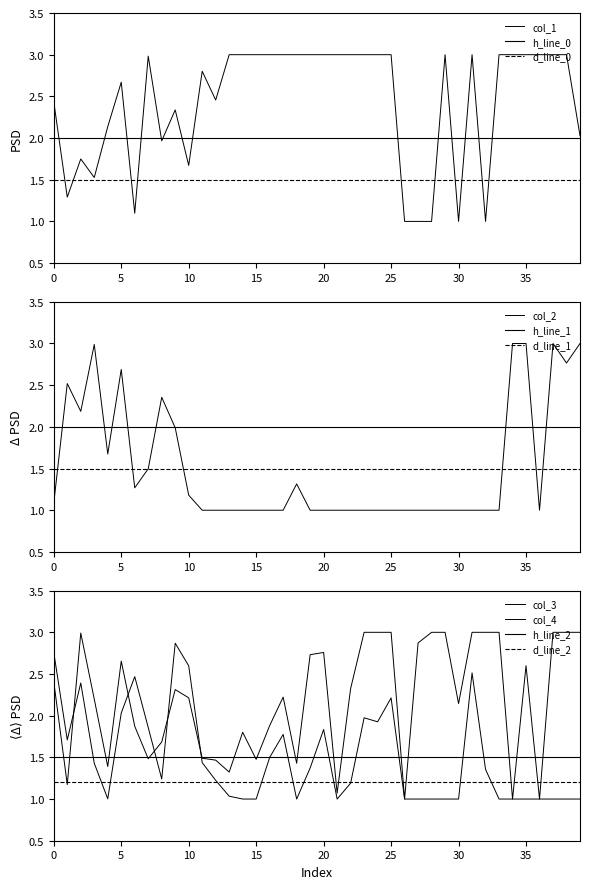

What is the difference between the highest and lowest values at 16?

2.0